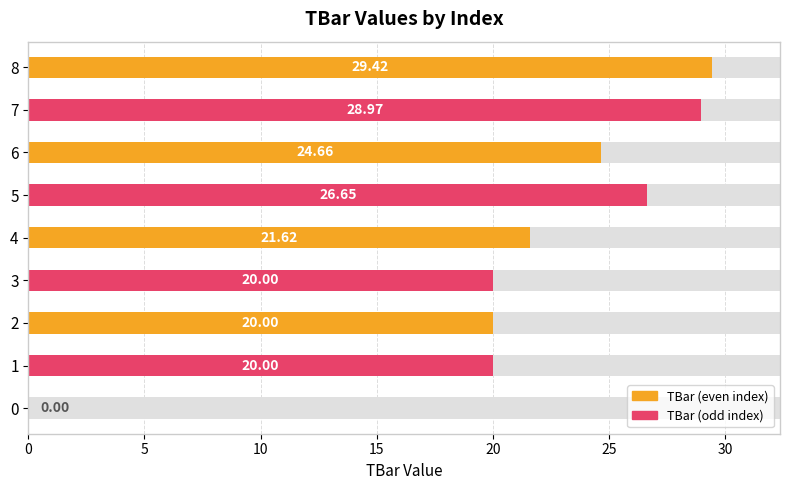

At which label does the data first exceed 21?

4